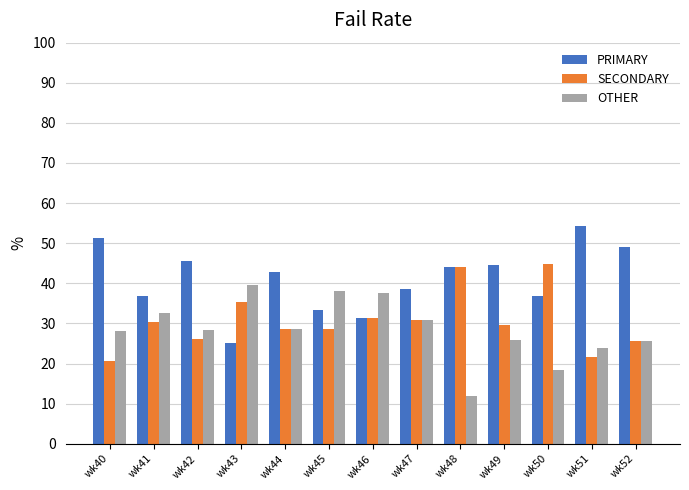

What is the spread (max minus min) of values at wk45?

9.5